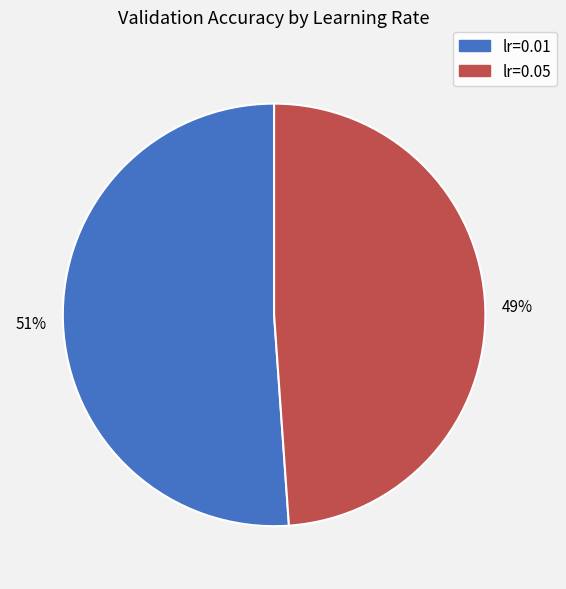

Is there a majority slice in this chart?

Yes